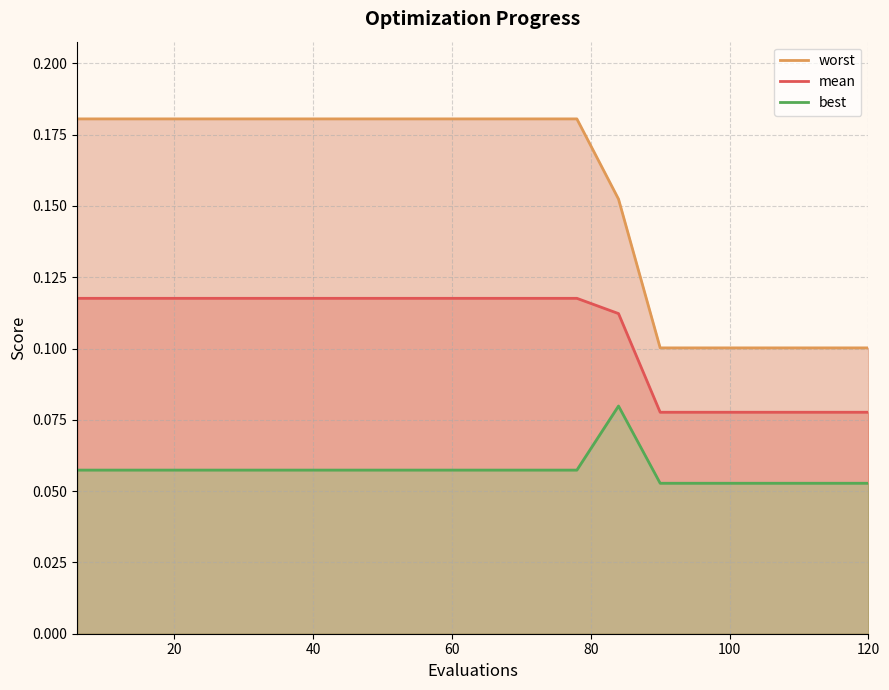

True or false: mean has more than 1 points higher than both neighbors.

False